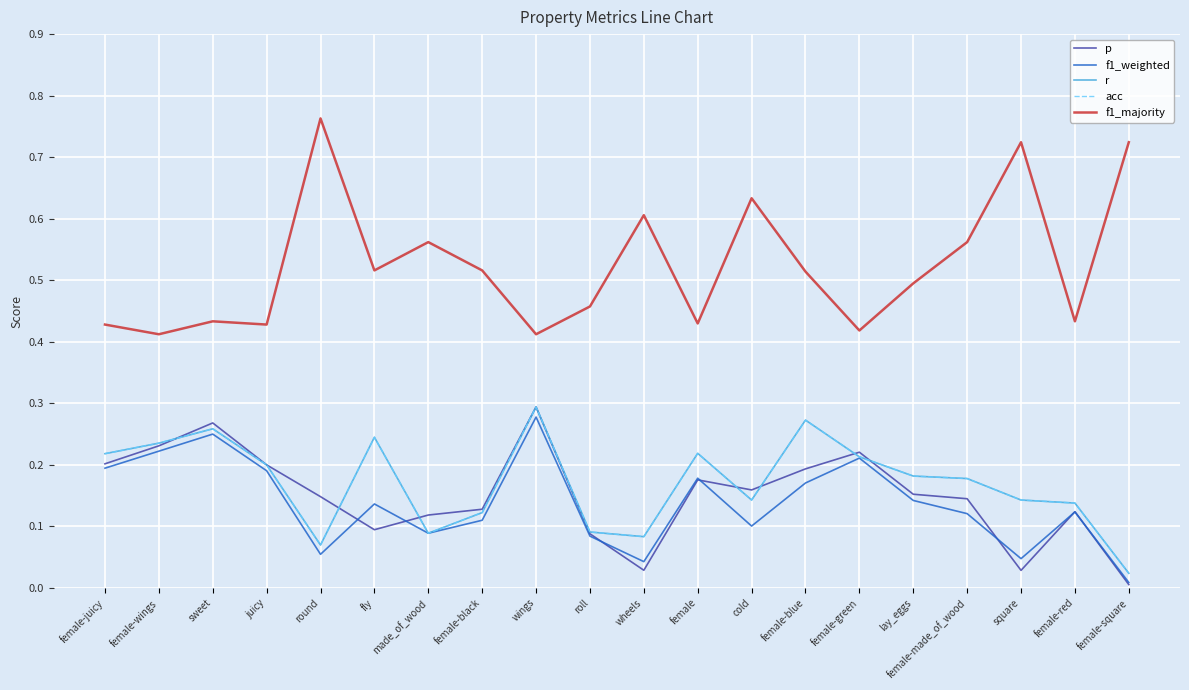

Is this an area chart (filled region under the line)?

No